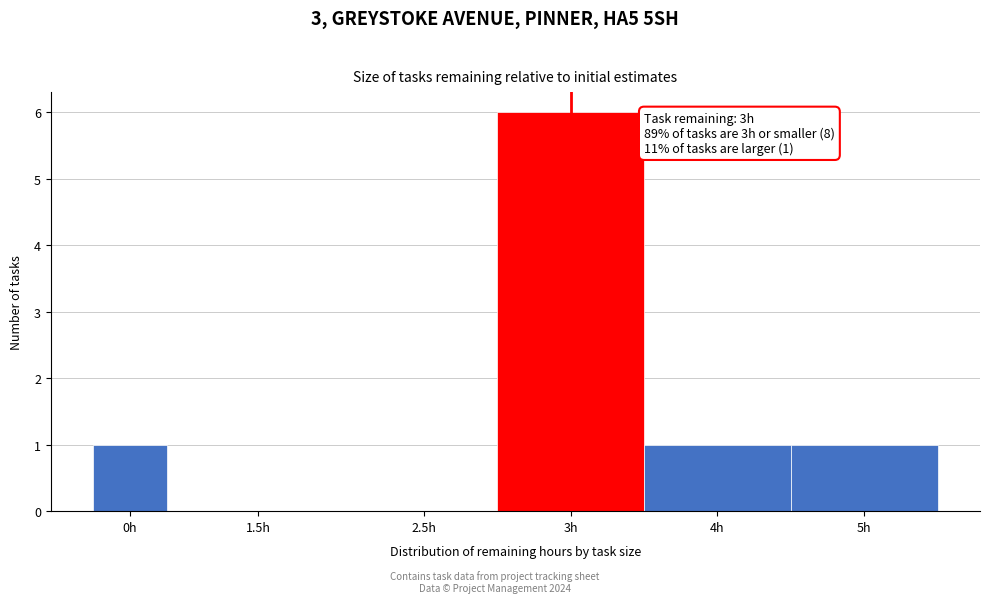

Reading right to left, transcribe all the data shown in this chart.

5h=1	4h=1	3h=6	2.5h=0	1.5h=0	0h=1